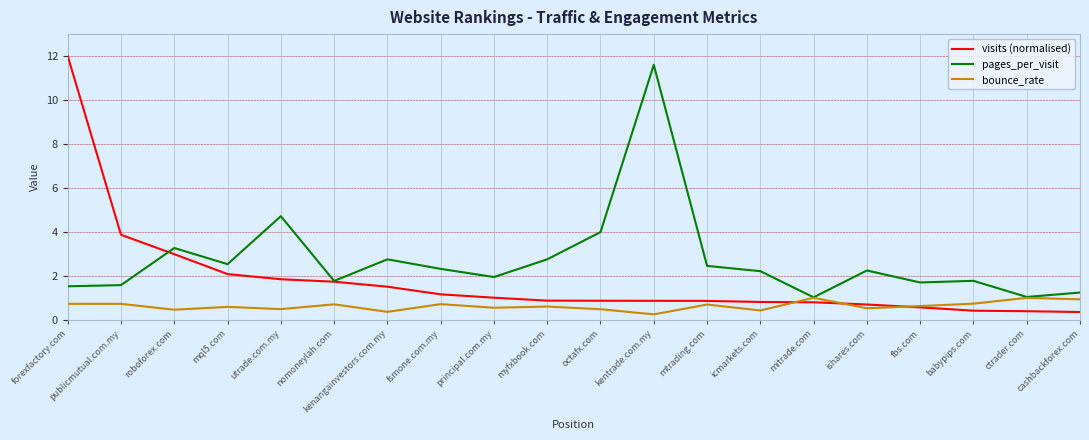

Rank the series at fsmone.com.my from highest to lowest value.

pages_per_visit, visits (normalised), bounce_rate